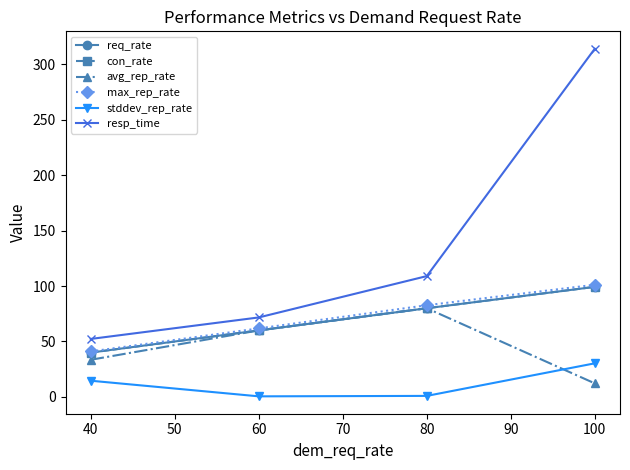

The stddev_rep_rate series shows 0.5 at 60. True or false?

True